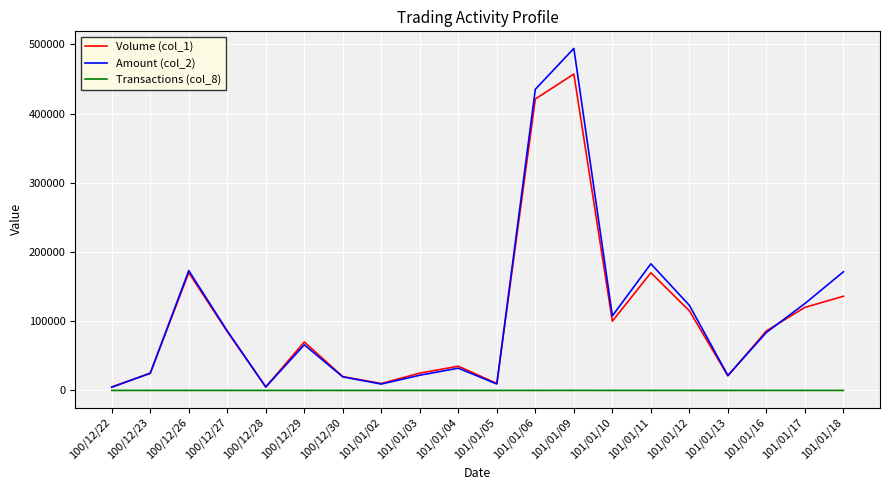

List the series in order of their peak value, highest first.

Amount (col_2), Volume (col_1), Transactions (col_8)